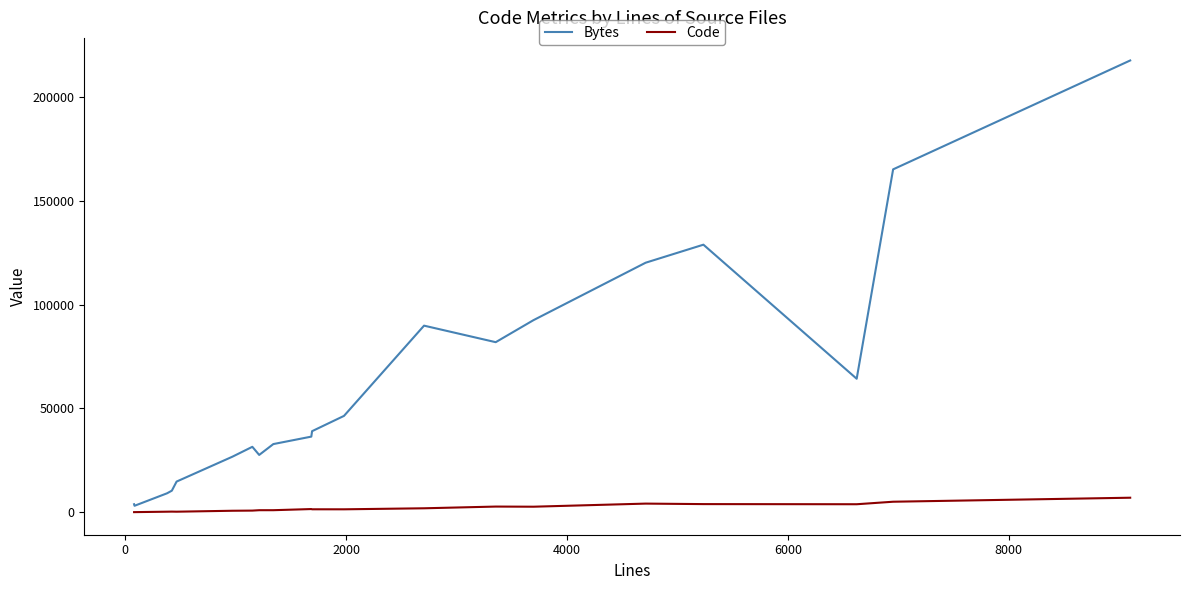

True or false: Code and Bytes cross at least once.

False